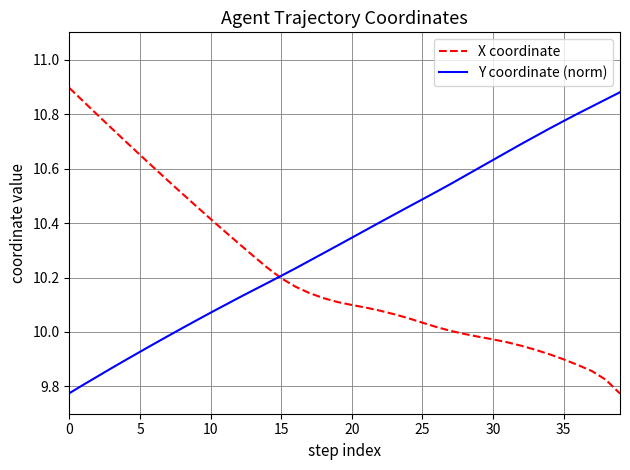

Which series has the largest total across all categories?

Y coordinate (norm)